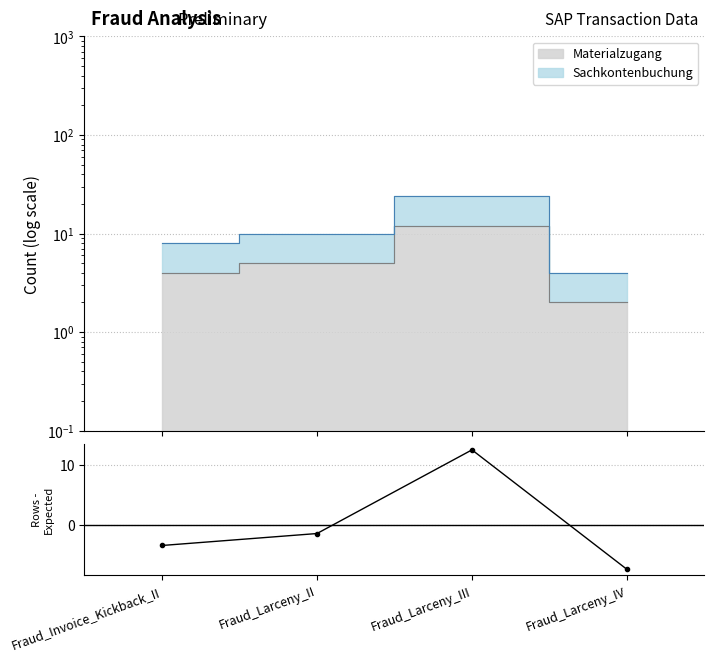

Rank the categories by value from lowest to highest.

Fraud_Larceny_IV, Fraud_Invoice_Kickback_II, Fraud_Larceny_II, Fraud_Larceny_III